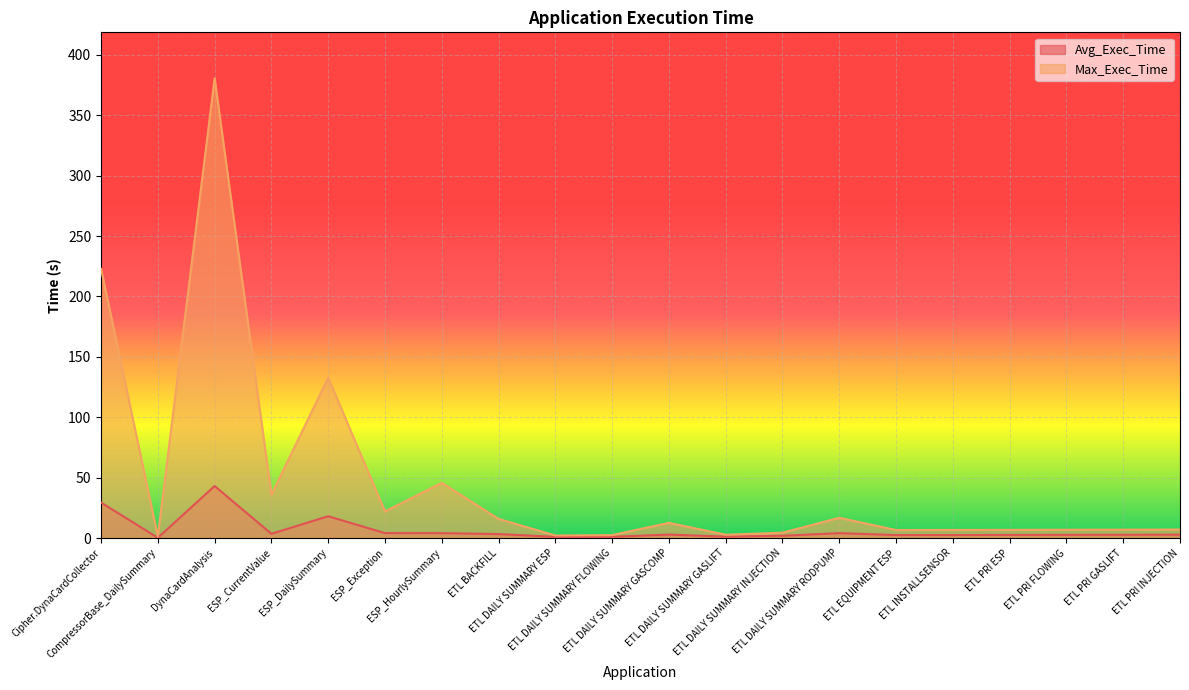

At which category is the sum across all series the highest?

DynaCardAnalysis